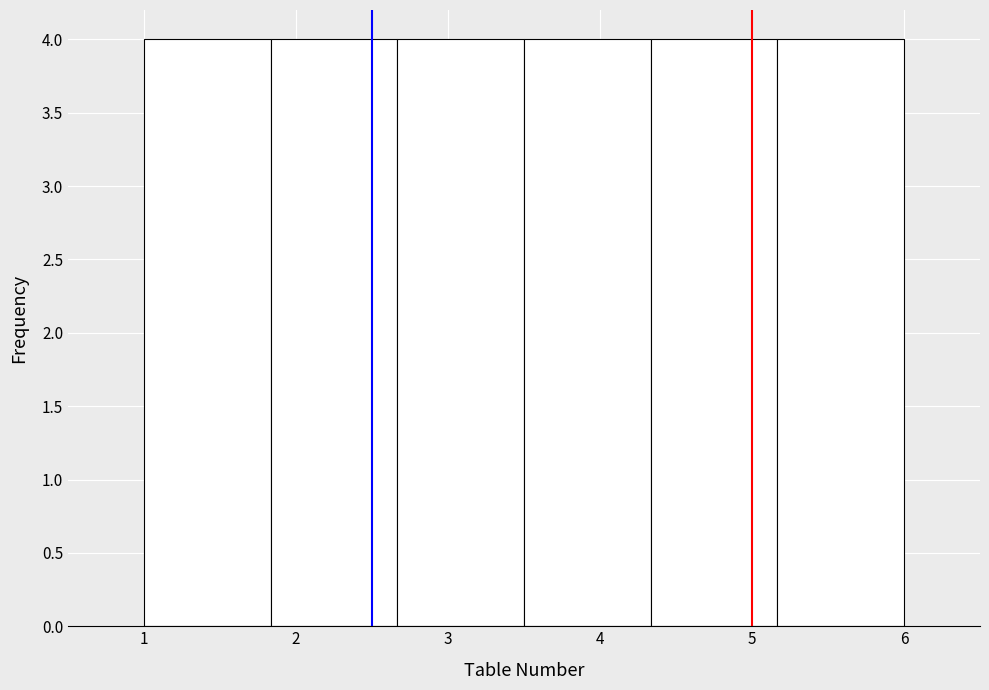

Reading left to right, transcribe this chart: for each bar, give the range it covers on the x-axis and its height. Neither the bar edges nor the heights are printed on the chart, so give them approximately, as read against the axes.

1.0 to 1.8: 4
1.8 to 2.7: 4
2.7 to 3.5: 4
3.5 to 4.3: 4
4.3 to 5.2: 4
5.2 to 6.0: 4